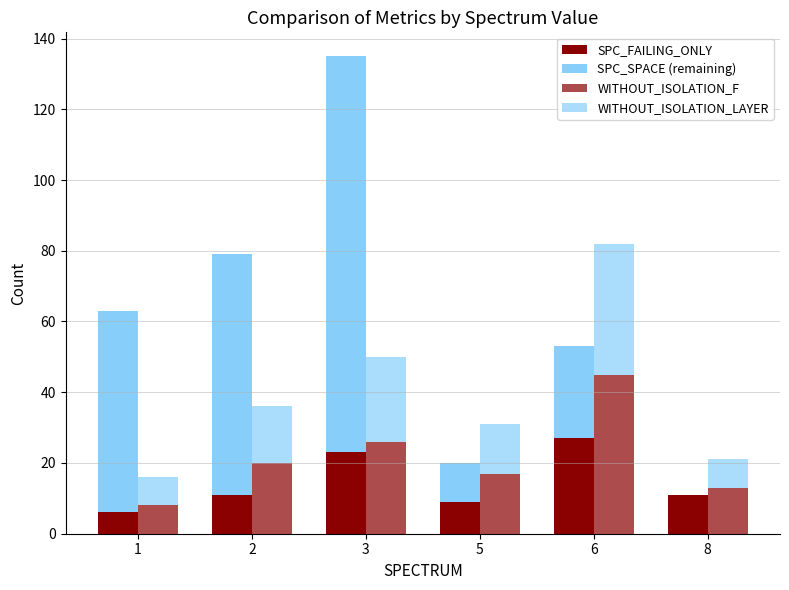

At which category is the sum across all series the highest?

3